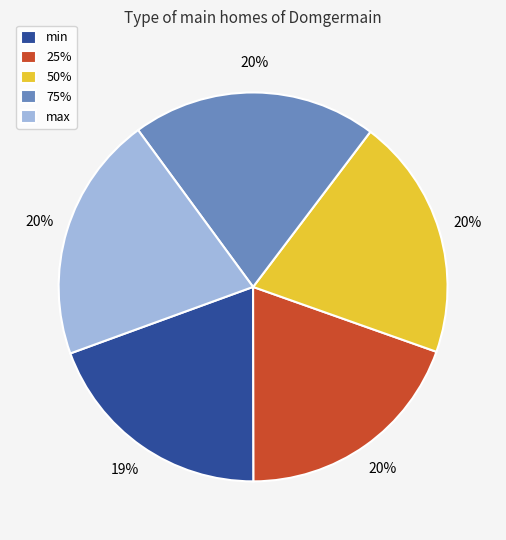

How many slices are in this pie chart?

5